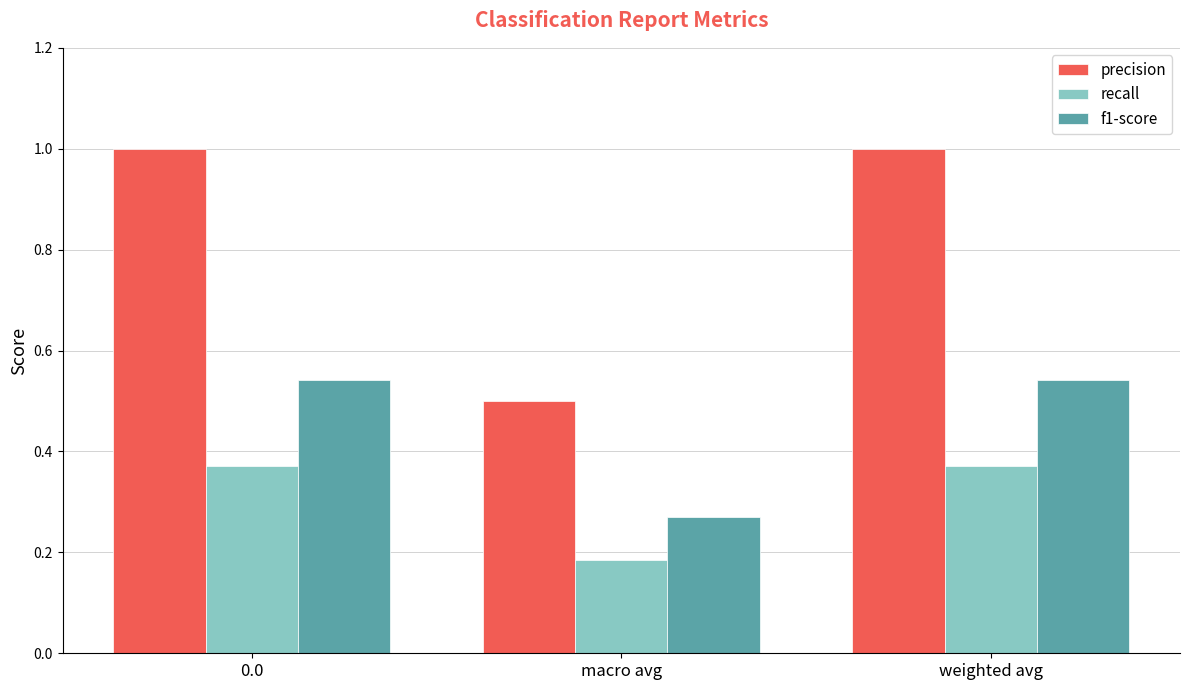

Rank the series by their average value, from highest to lowest.

precision, f1-score, recall